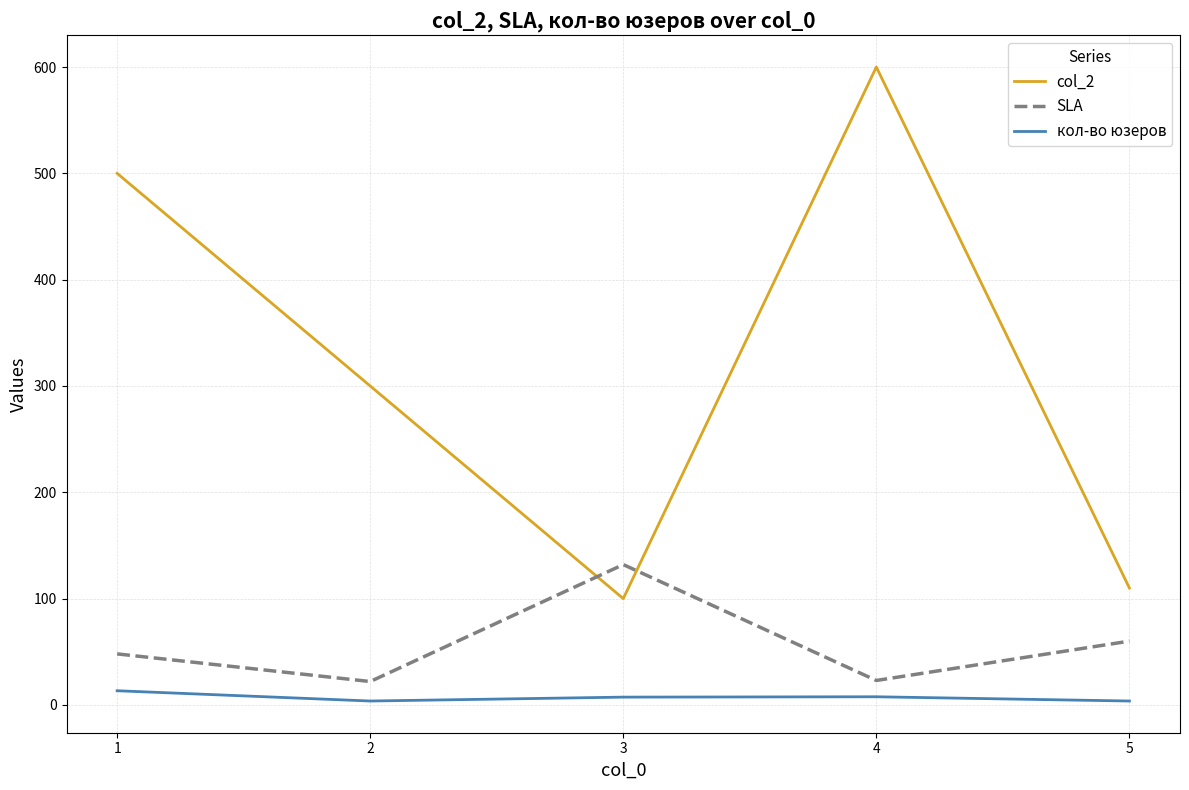

Rank the categories by col_2 value from lowest to highest.

3, 5, 2, 1, 4